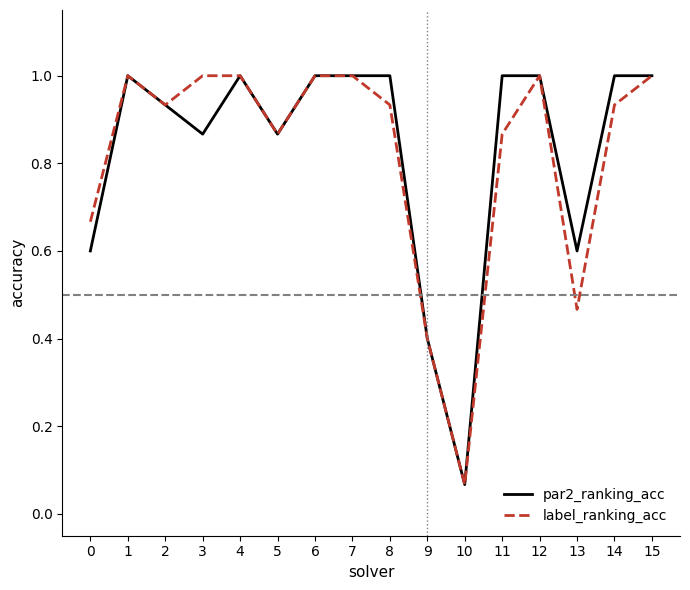

What is the sum of the label_ranking_acc values at 8 and 13?

1.4